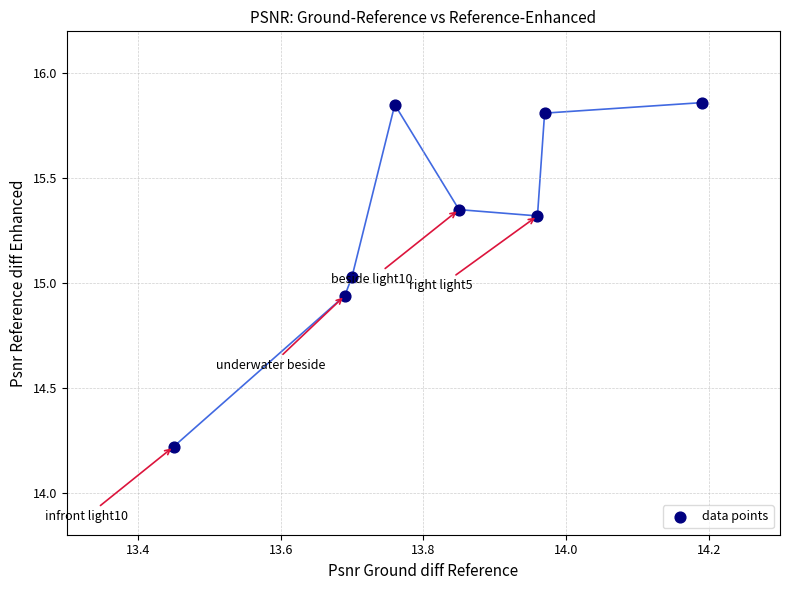

What is the range of Y values (max minus min)?

1.6